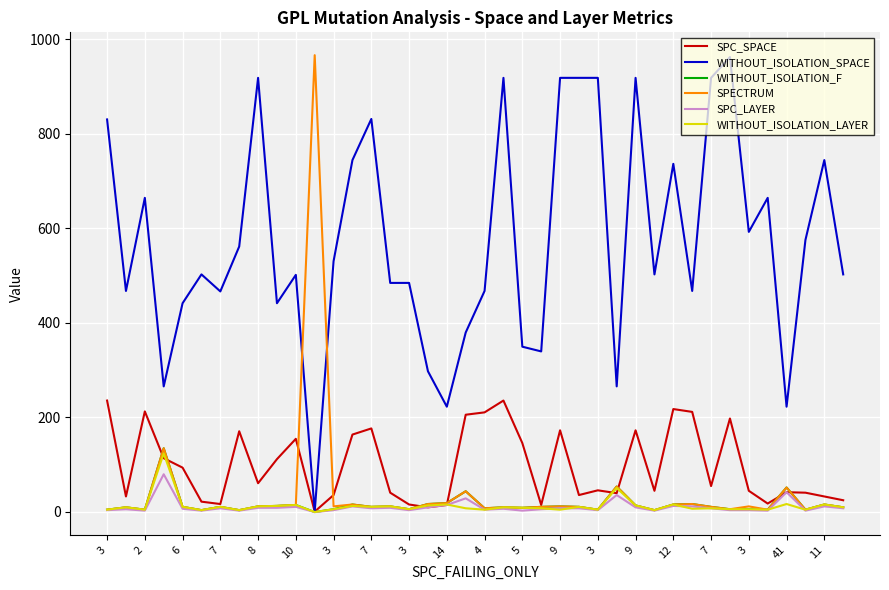

Which series has the largest total across all categories?

WITHOUT_ISOLATION_SPACE